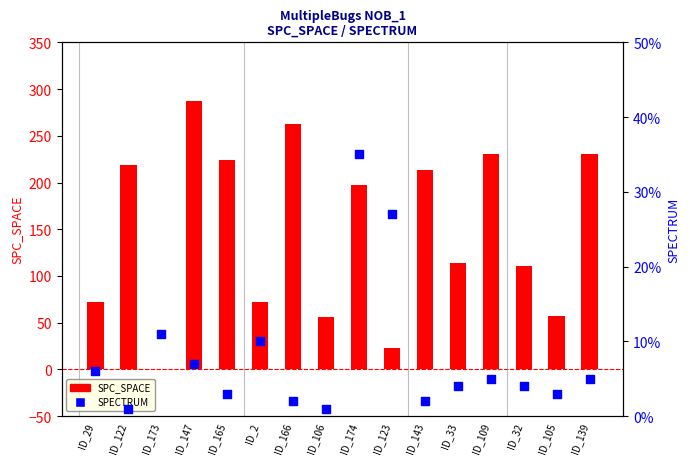

At how many categories does at least one series exceed 103?

10